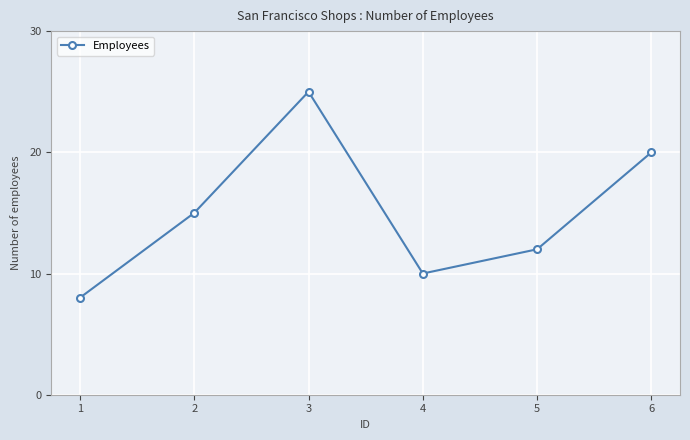

What is the difference between the maximum and minimum values?

17